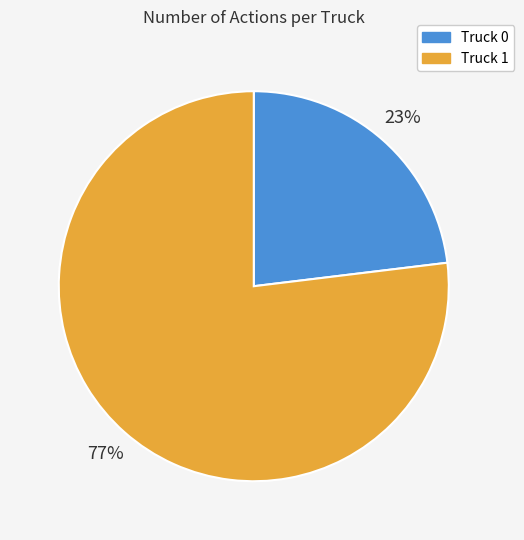

How many segments does this pie chart have?

2